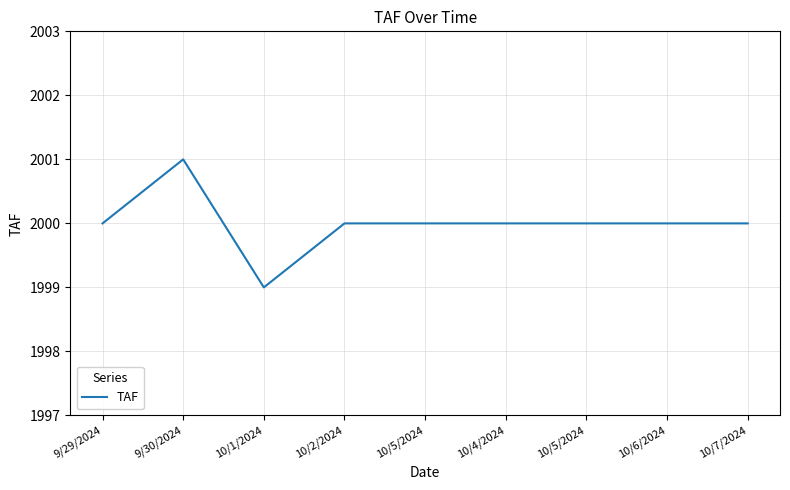

How many lines are shown in the chart?

1